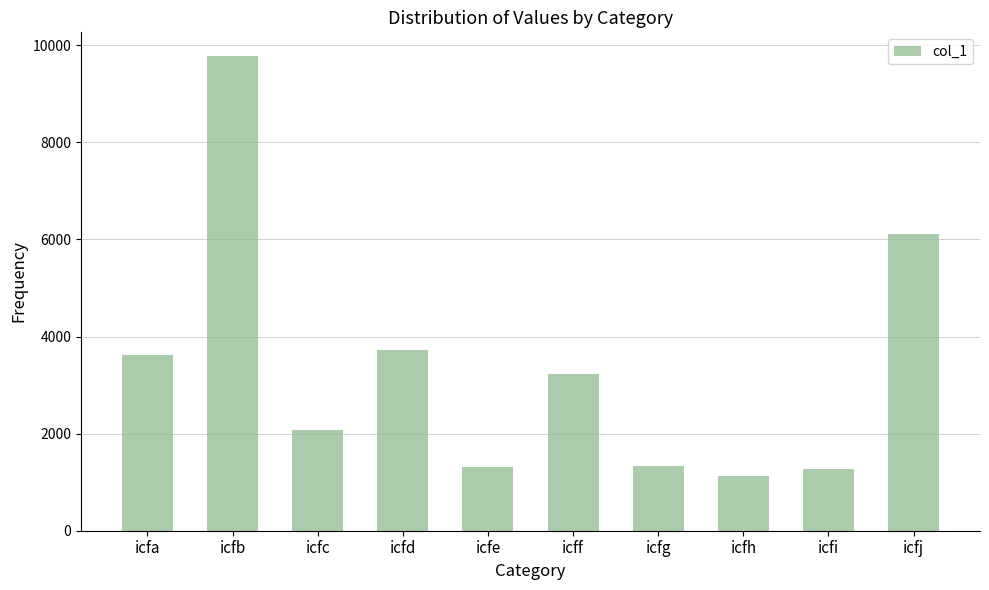

What is the change in value from icfc to icff?

+1144